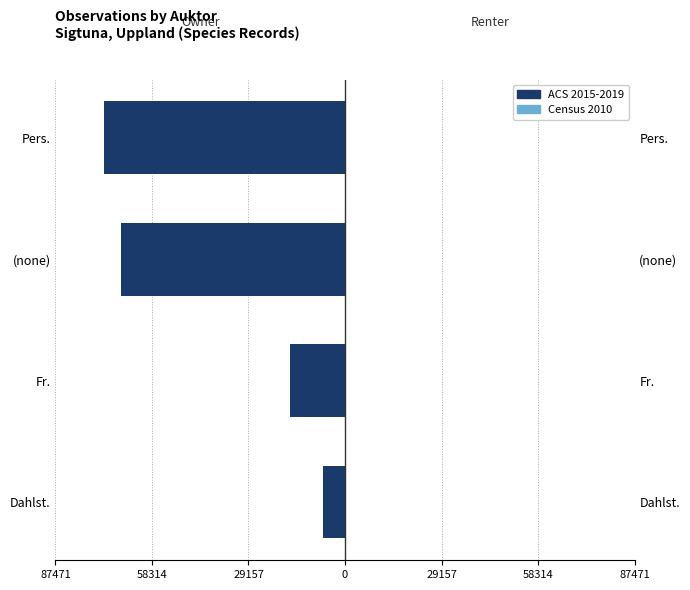

List the series in order of their peak value, lowest first.

ACS 2015-2019, Census 2010